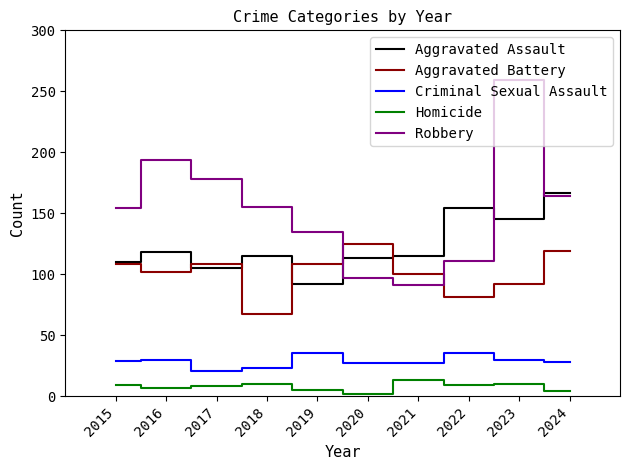

The Robbery series shows 194 at 2016. True or false?

True